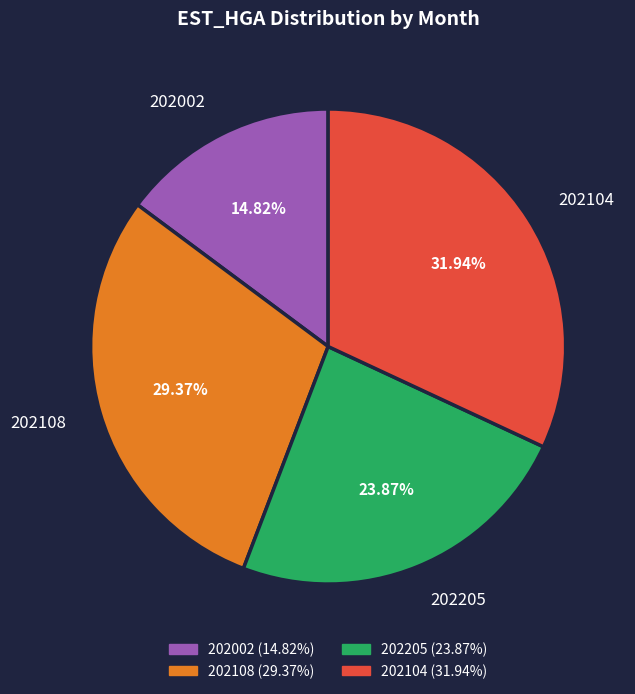

Count the number of slices in the pie.

4